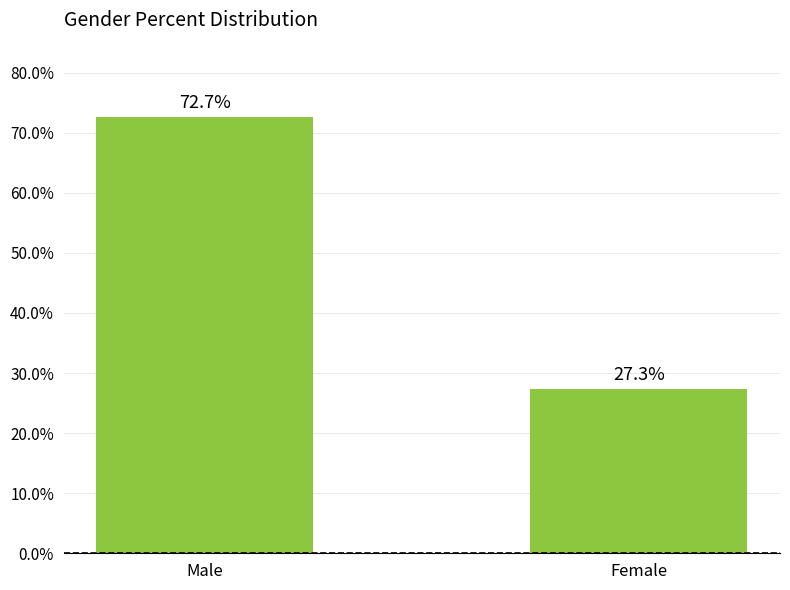

How many bars are there in total?

2